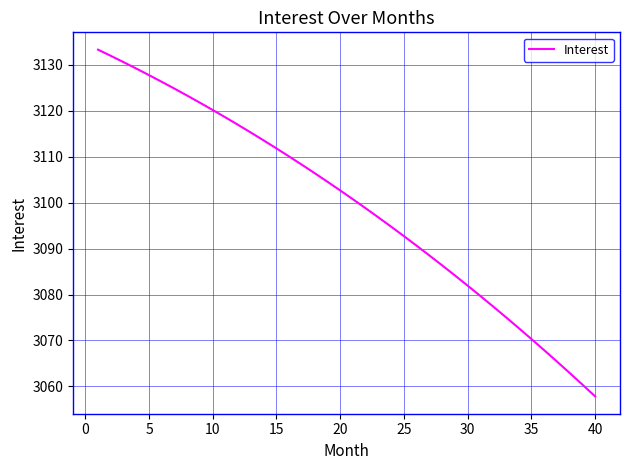

Reading left to right, list all the values displayed in this chart.

3133.3	3132.0	3130.6	3129.2	3127.8	3126.3	3124.8	3123.3	3121.8	3120.2	3118.6	3116.9	3115.3	3113.6	3111.8	3110.1	3108.3	3106.4	3104.6	3102.7	3100.7	3098.8	3096.8	3094.8	3092.7	3090.6	3088.5	3086.4	3084.2	3081.9	3079.7	3077.4	3075.1	3072.7	3070.3	3067.9	3065.4	3062.9	3060.4	3057.8